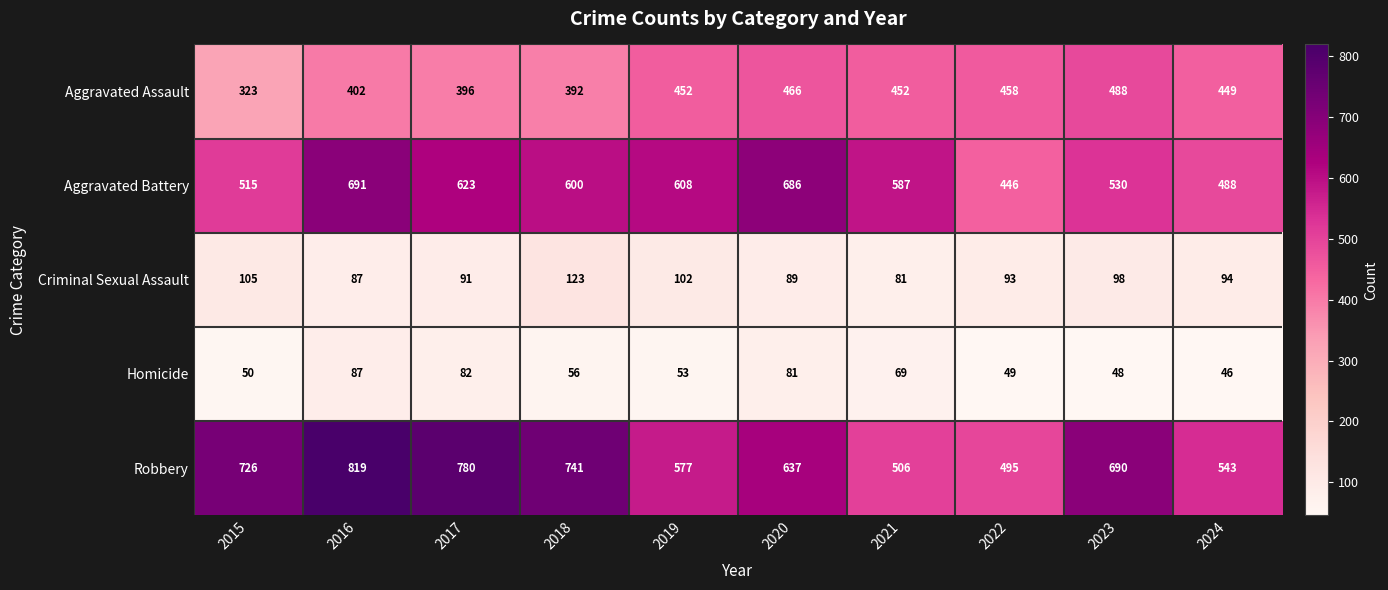

The value of Criminal Sexual Assault at 2016 is 87. True or false?

True